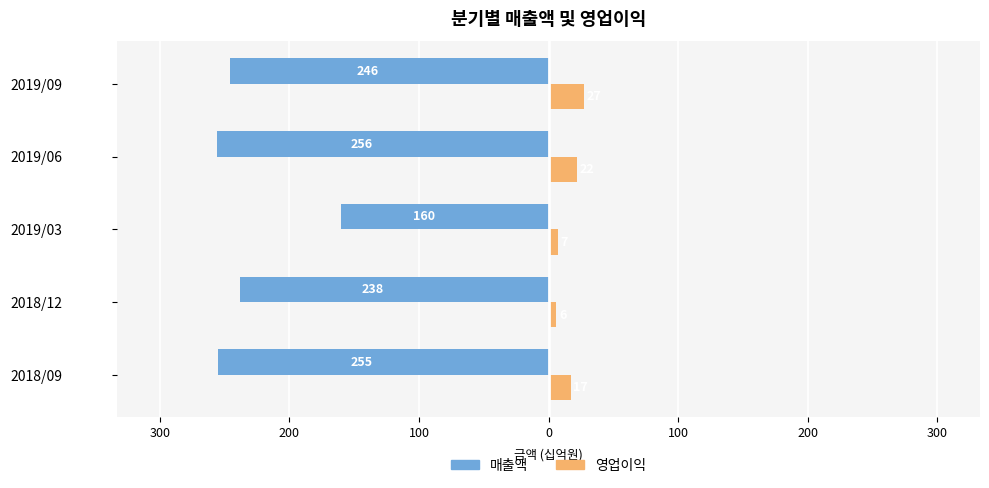

What are all the series names shown in the legend?

매출액, 영업이익